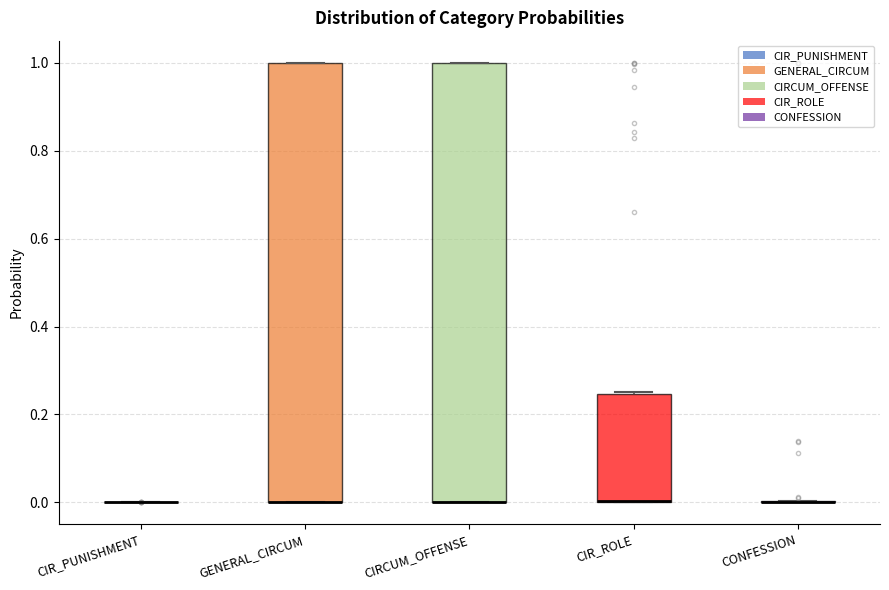

Reading left to right, transcribe this box plot: for each box, give where its median line is, the range the box spans, and where its two whiskers end, as read against the y-axis. The values are not printed on the chart, so give them approximately, as read against the axis.

CIR_PUNISHMENT: box collapsed to a line at 0.00, whiskers 0.00 to 0.00
GENERAL_CIRCUM: median 0.00 (drawn on the box's lower edge), box 0.00 to 1.00, whiskers 0.00 to 1.00
CIRCUM_OFFENSE: median 0.00 (drawn on the box's lower edge), box 0.00 to 1.00, whiskers 0.00 to 1.00
CIR_ROLE: median 0.00 (drawn on the box's lower edge), box 0.00 to 0.24, whiskers 0.00 to 0.26
CONFESSION: box collapsed to a line at 0.00, whiskers 0.00 to 0.00